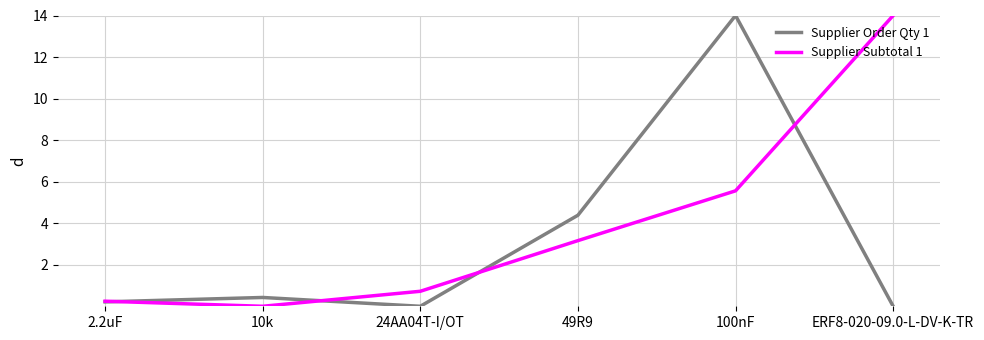

What is the highest value of the Supplier Subtotal 1 series?

14.0